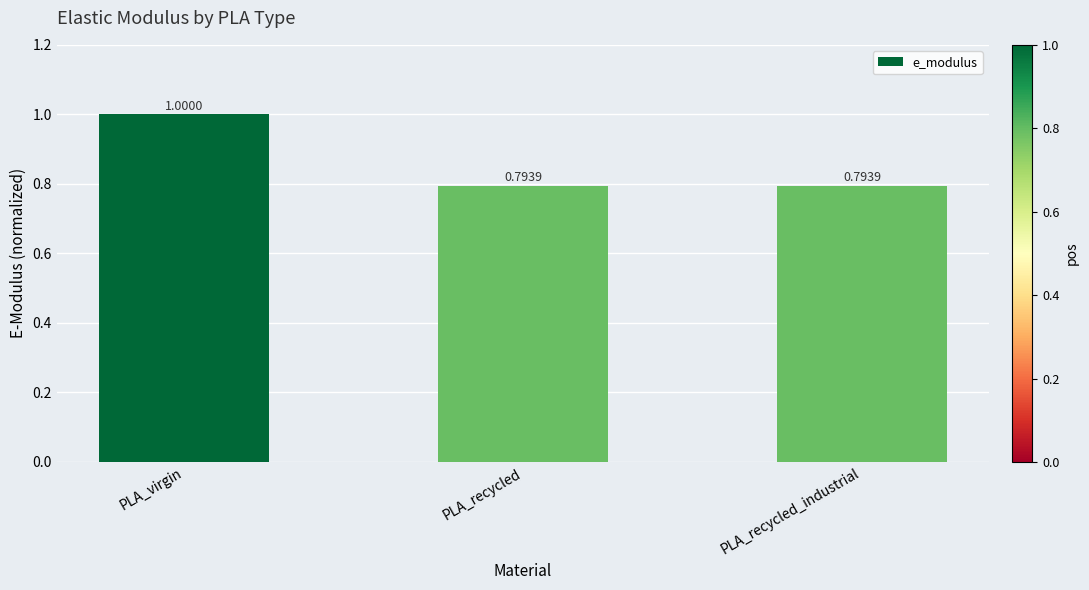

What is the sum of the values at PLA_virgin and PLA_recycled_industrial?

1.8